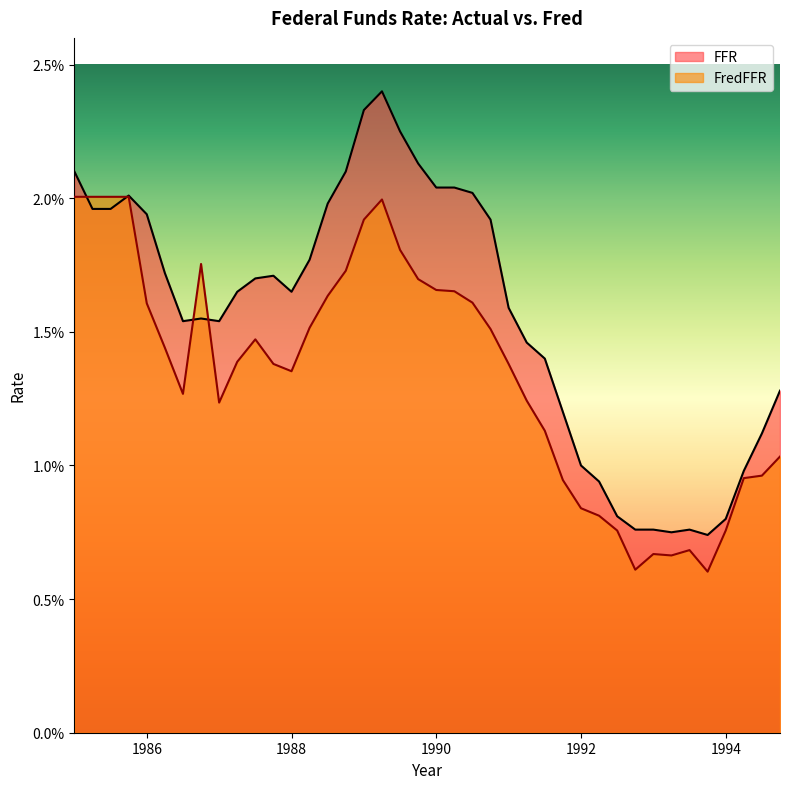

True or false: FredFFR has a value of 0.0 at 1991.5.

True